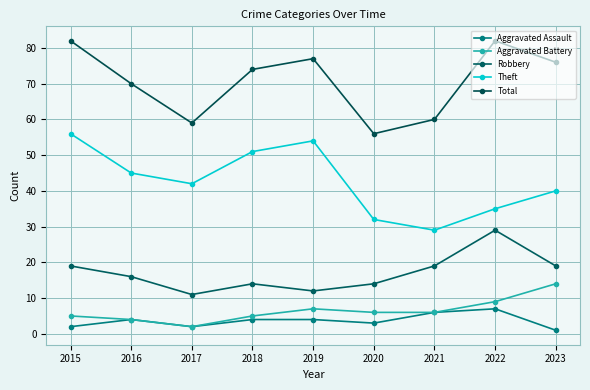

Is this an area chart (filled region under the line)?

No